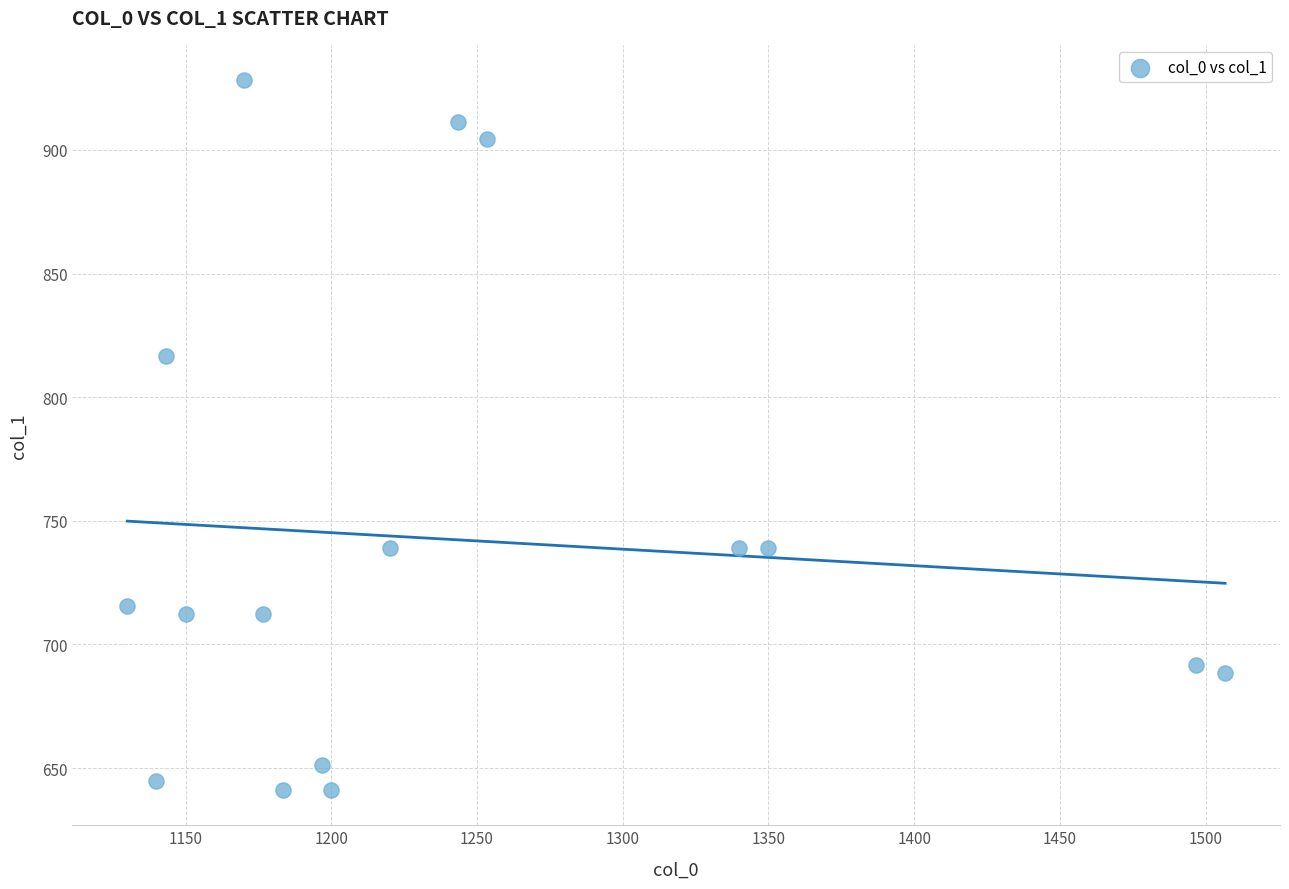

What Y value in the scatter plot is closest to 784?

816.8